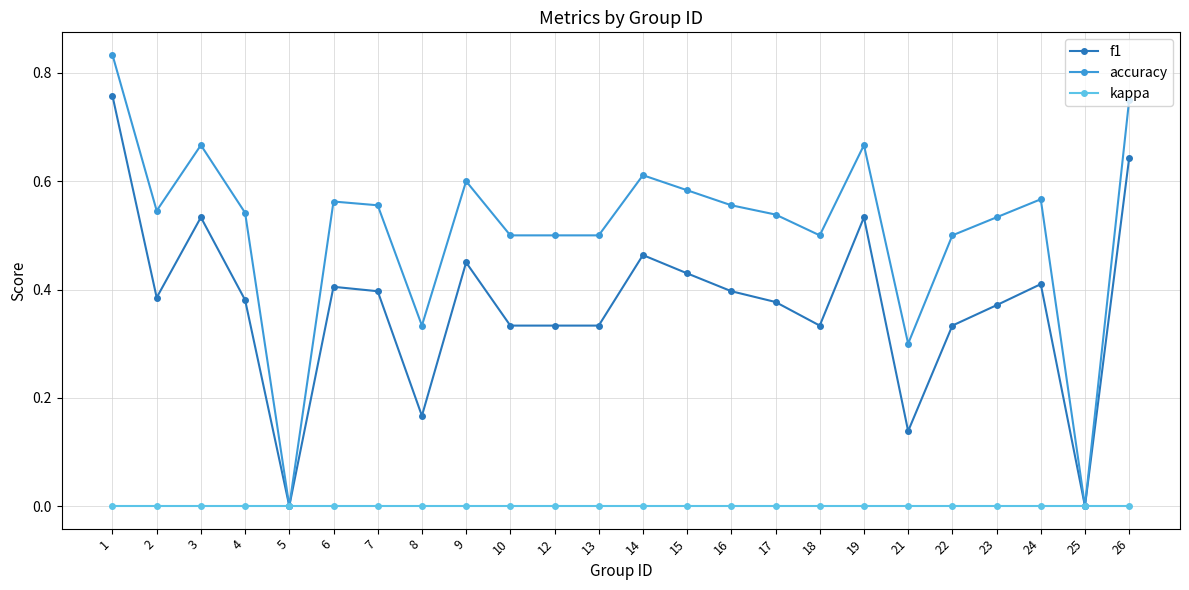

What is the total value across all series at 2?

0.9